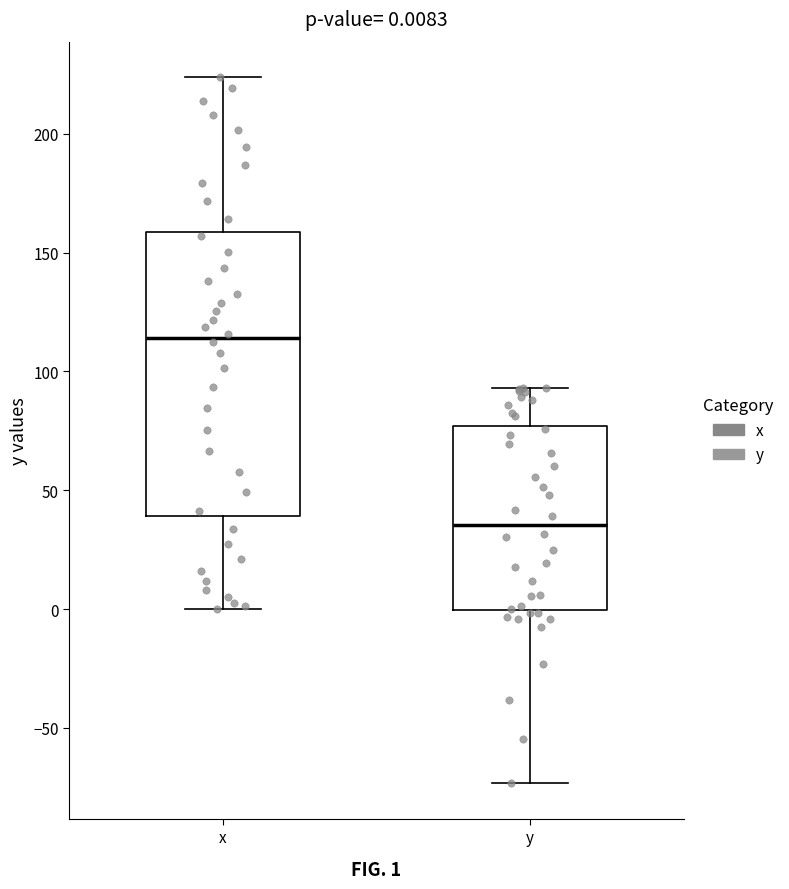

Which box is the tallest, from its lower edge to its upper edge?

x